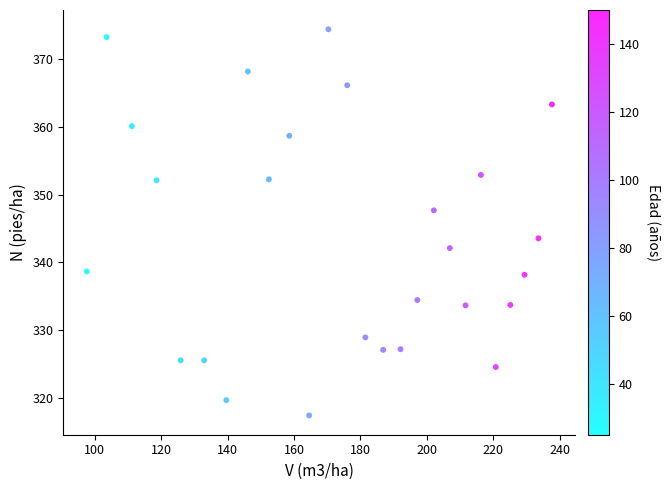

What Y value in the scatter plot is closest to 345?

343.5